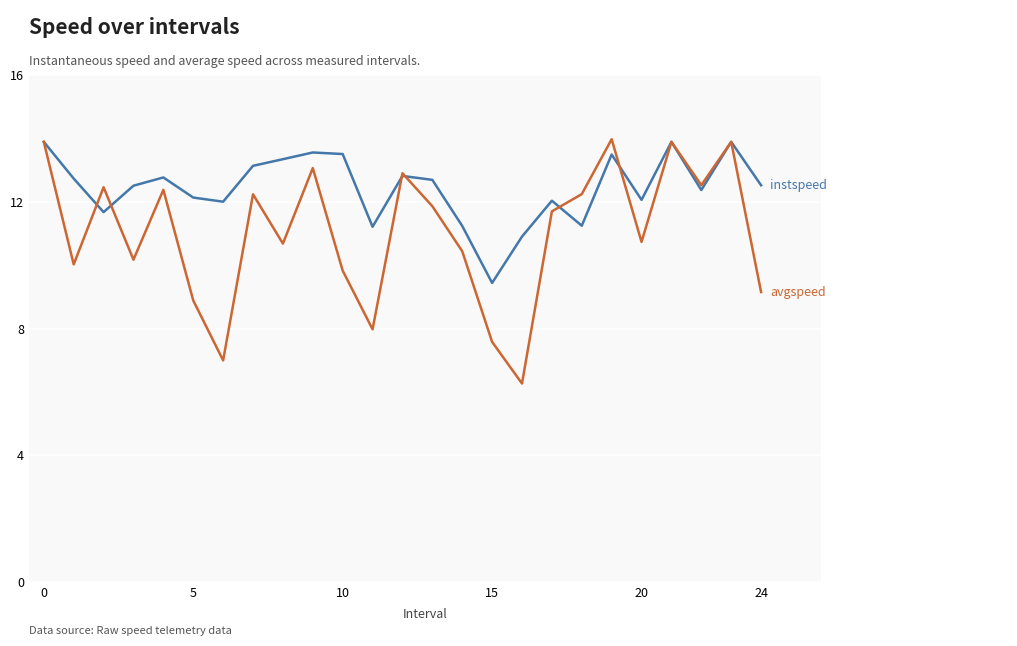

What is the greatest value displayed?

14.0